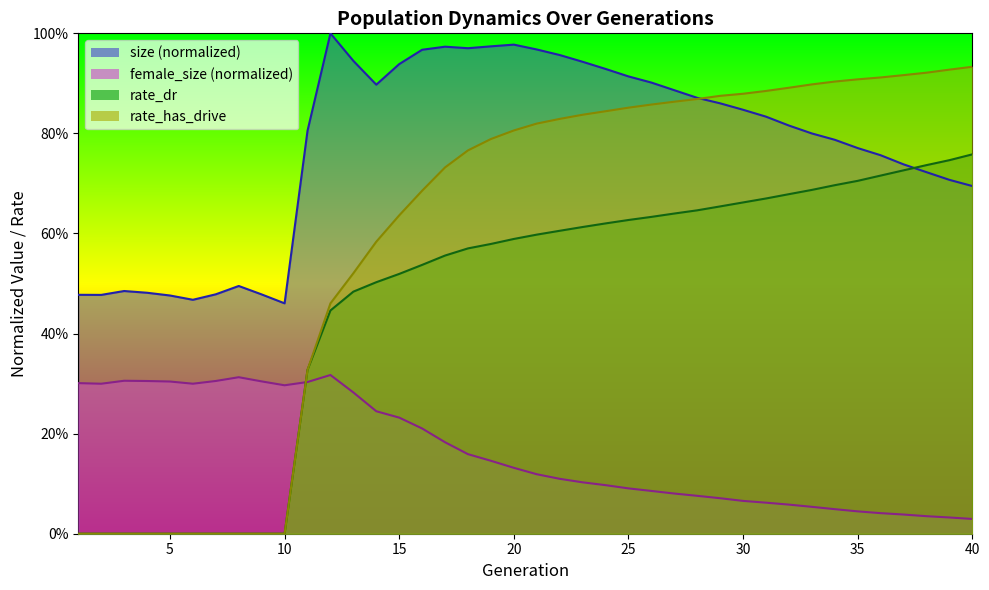

What is the maximum value shown in the chart?

1.0